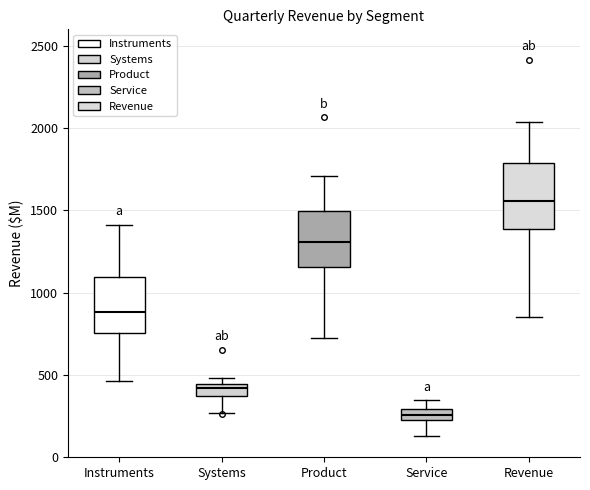

Where does the median line of the box for Systems sit on the y-axis? The values are not printed on the chart, so give them approximately, as read against the axis.

400